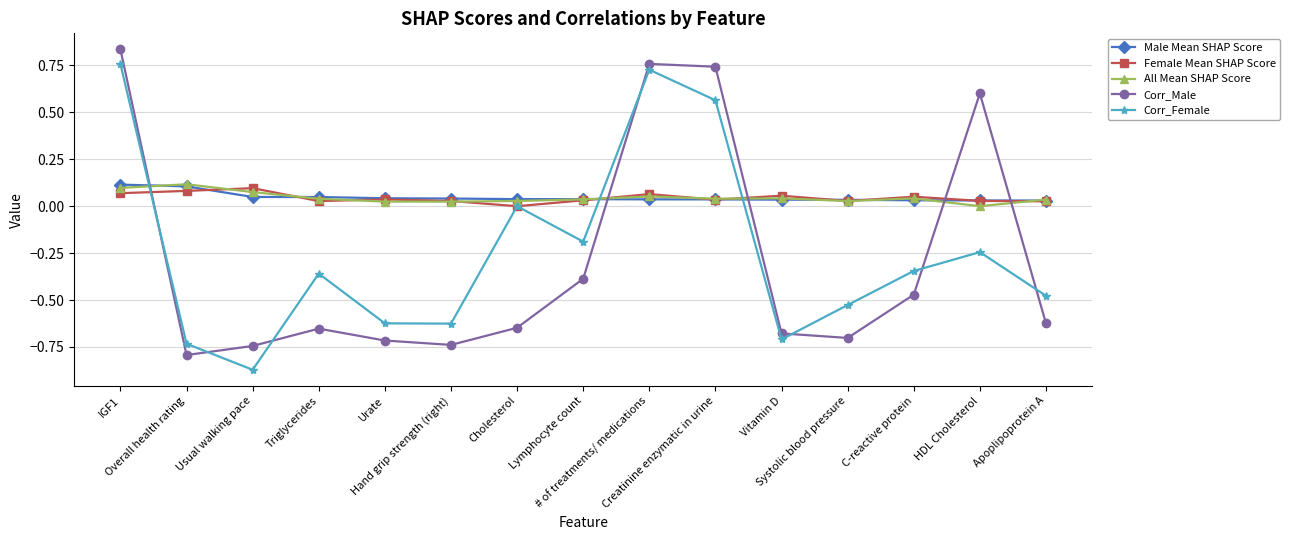

How many data points does each series have?

15